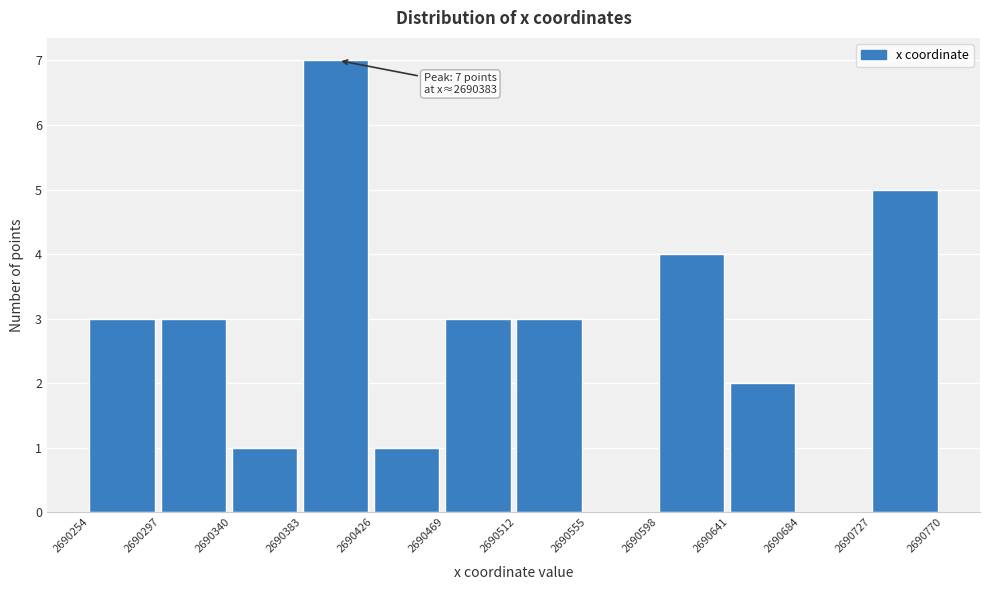

Over which range of the x-axis is the bar tallest?

2690383 to 2690426